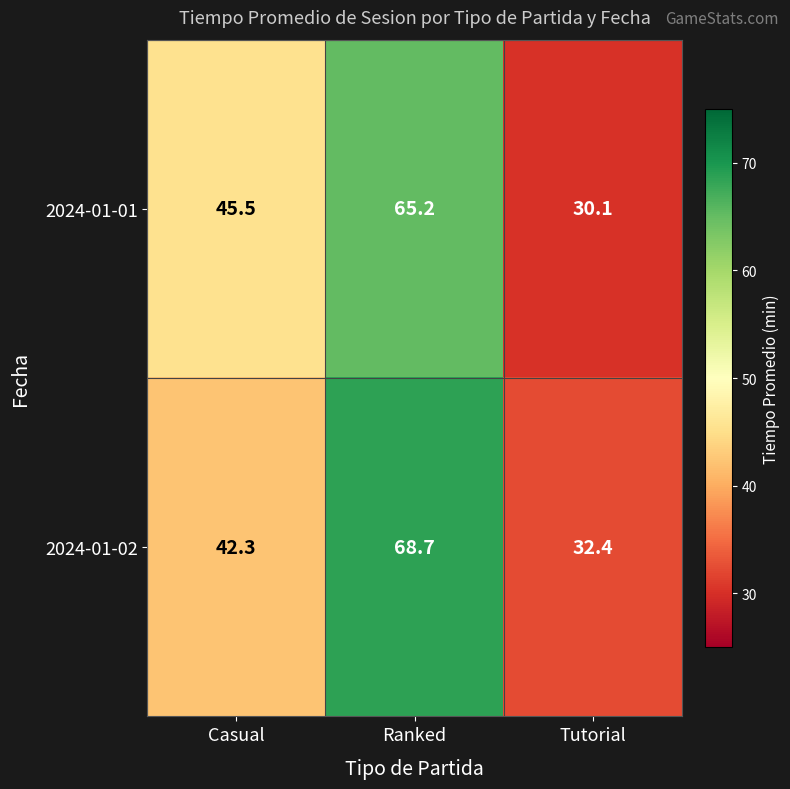

At which label is 2024-01-02 closest to 50?

Casual